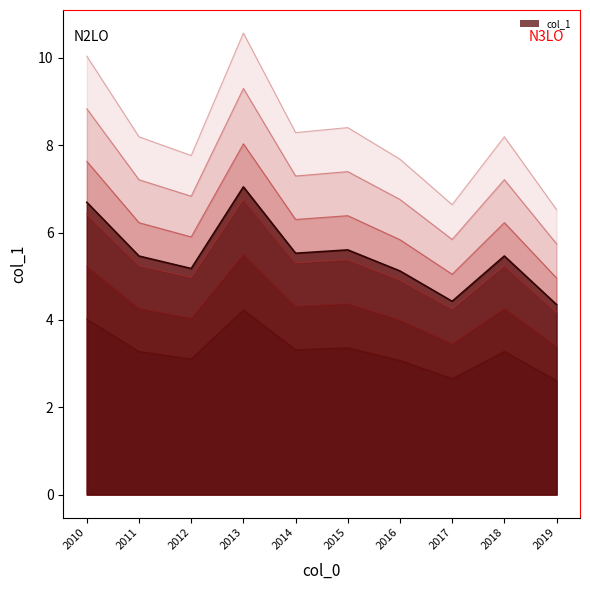

List the labels in order of value, largest first.

2013, 2010, 2015, 2014, 2018, 2011, 2012, 2016, 2017, 2019